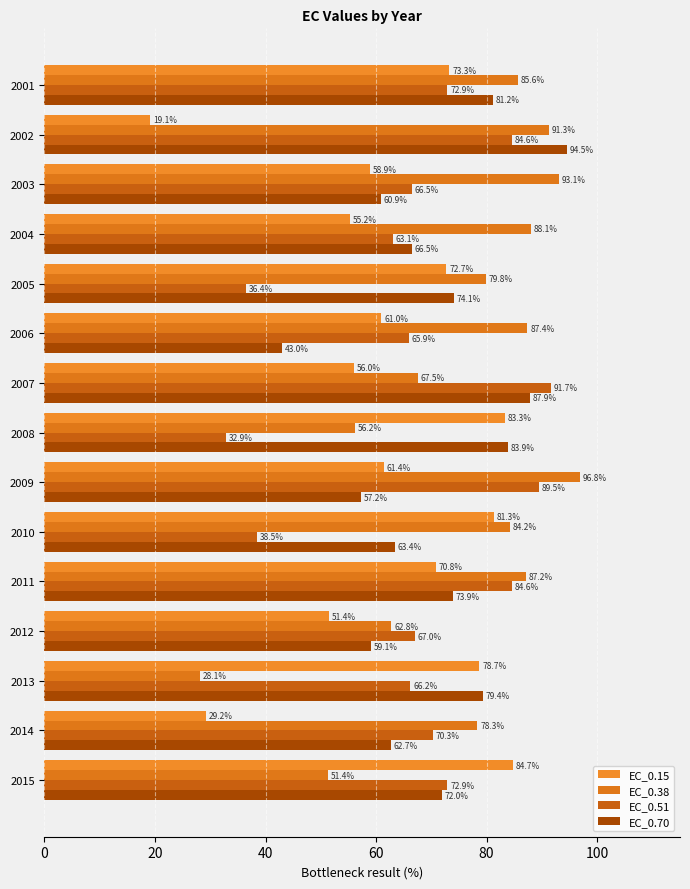

How many distinct data groups are displayed?

4